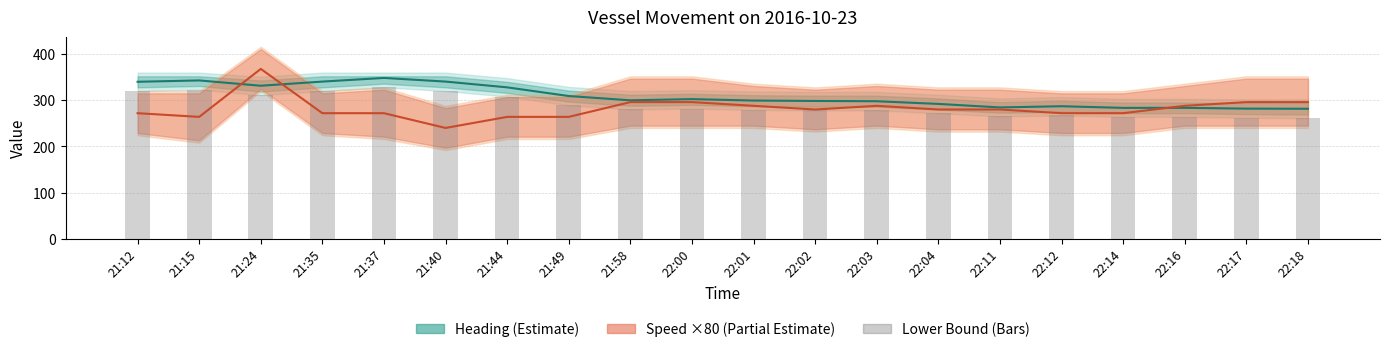

Does the chart contain stacked bars?

No